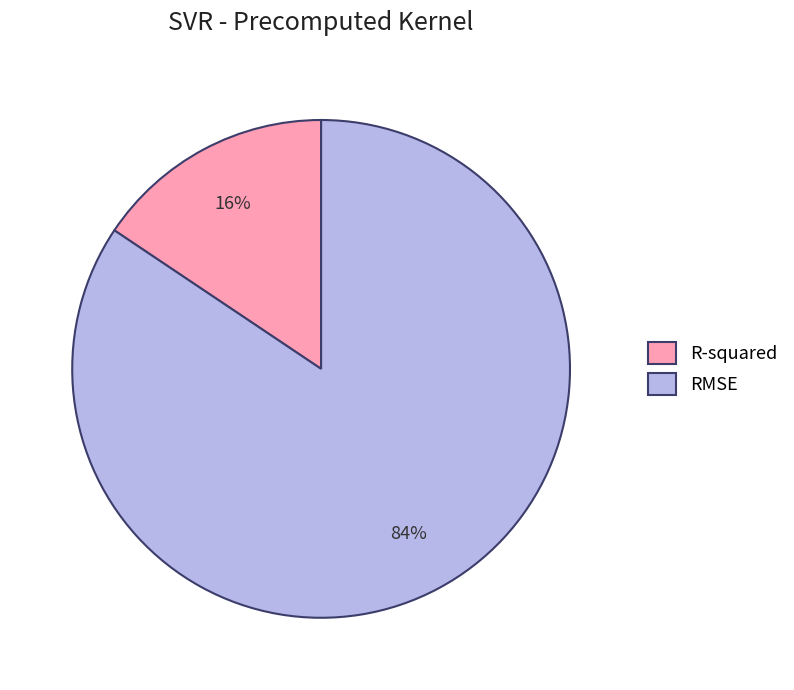

Which has a higher value, R-squared or RMSE?

RMSE